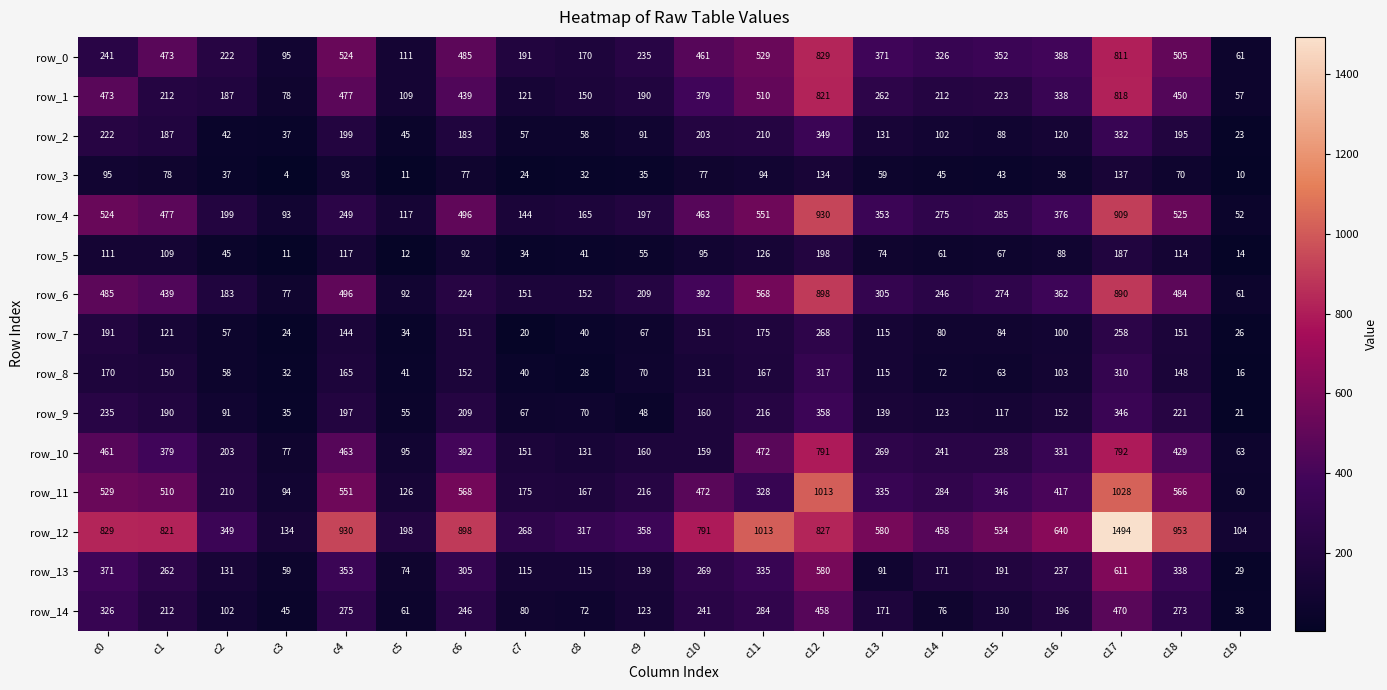

What is the spread (max minus min) of values at c10?

714